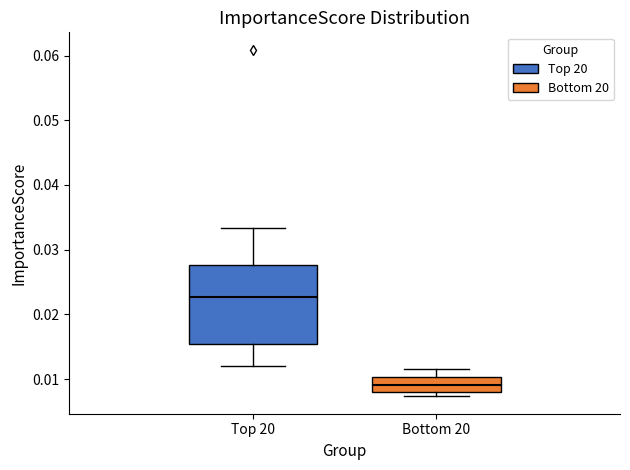

Reading left to right, read every box against the y-axis: the position of its median line, the range the box covers, and the ends of its whiskers. The values are not printed on the chart, so give them approximately, as read against the axis.

Top 20: median 0.023, box 0.015 to 0.028, whiskers 0.012 to 0.033
Bottom 20: median 0.009, box 0.008 to 0.010, whiskers 0.007 to 0.012